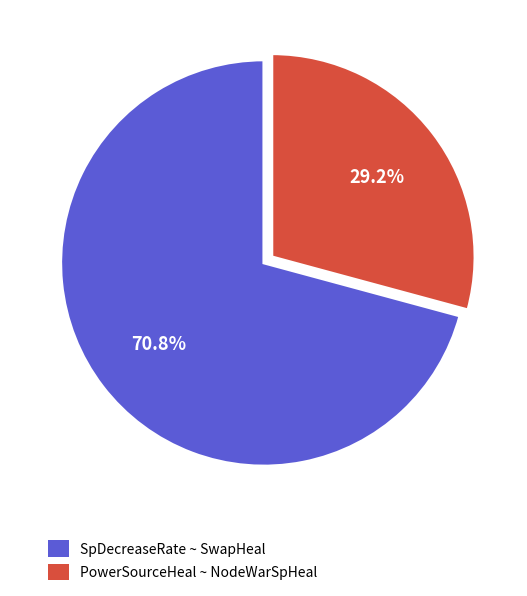

Is SpDecreaseRate ~ SwapHeal the majority of the pie?

Yes